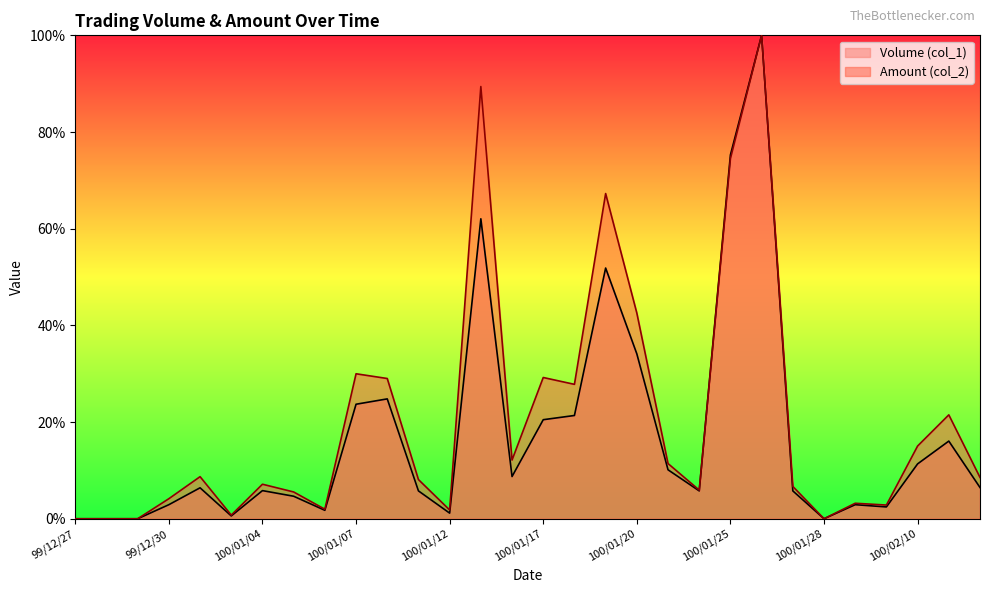

After their last crossing, which series has the higher values: Volume (col_1) or Amount (col_2)?

Amount (col_2)